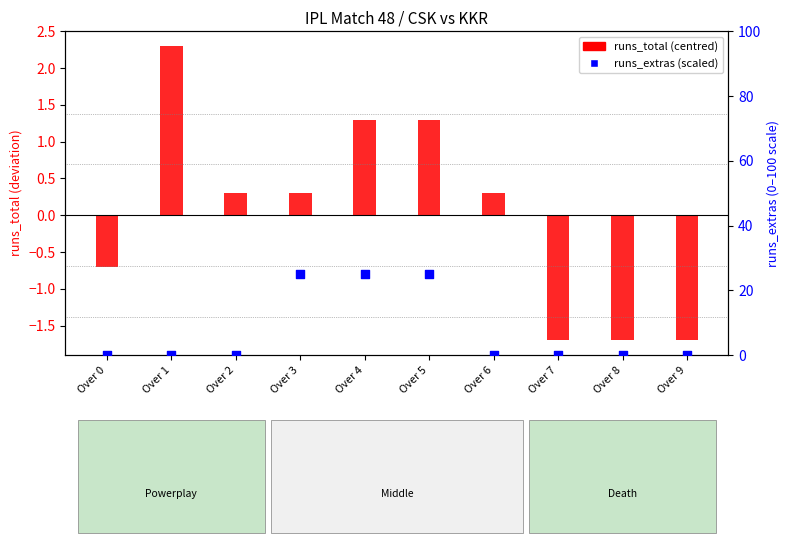

At how many categories does at least one series exceed 11?

3